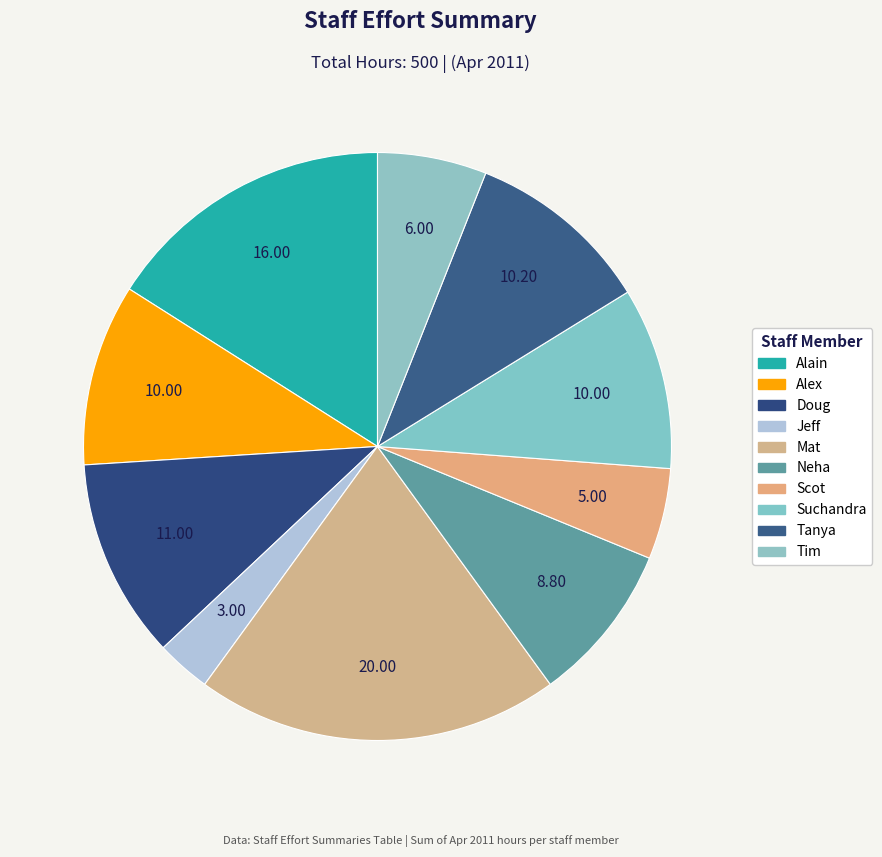

The Alex slice represents 18% of the pie. True or false?

False